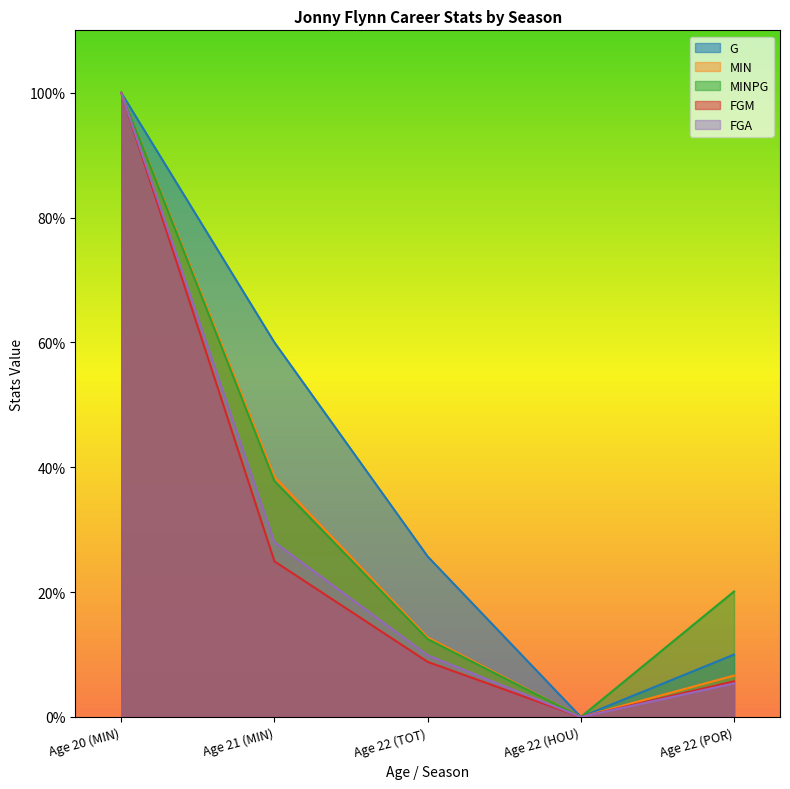

What is the highest value of the MIN series?

100.0